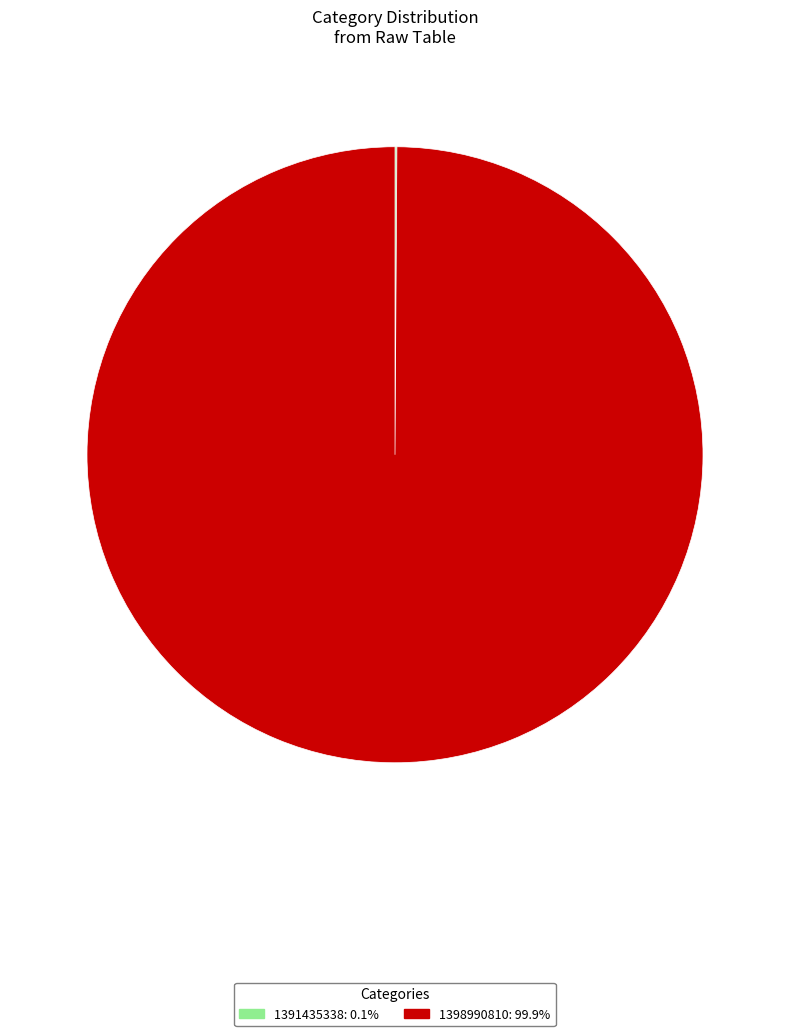

Which slice represents more than half of the pie?

1398990810